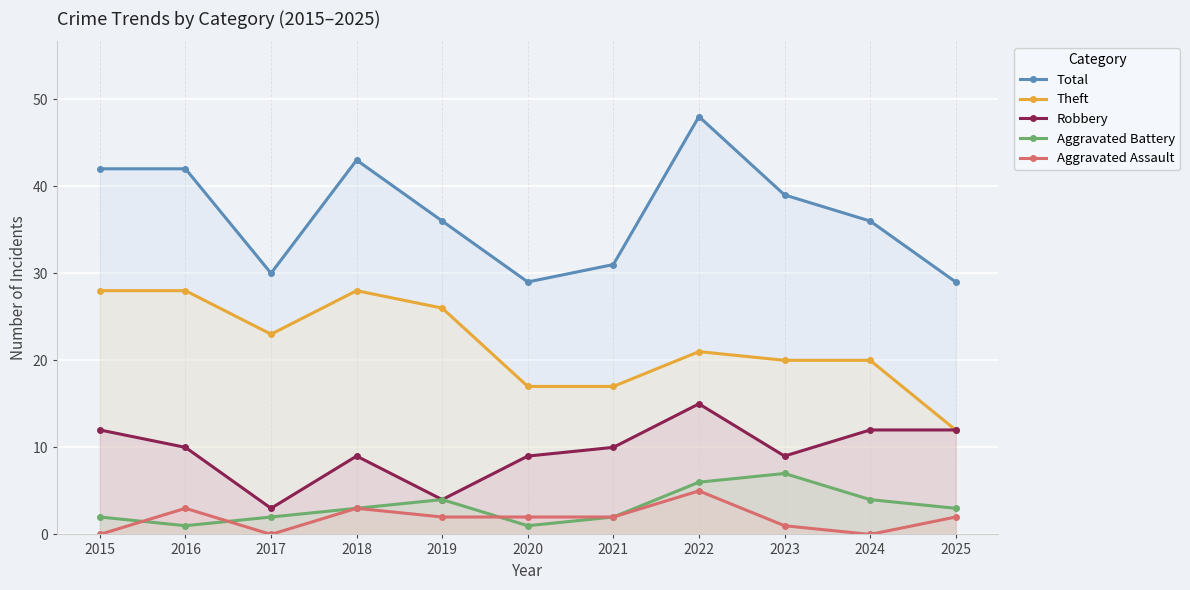

What value does the Theft series have at 2024, to the nearest 5?

20